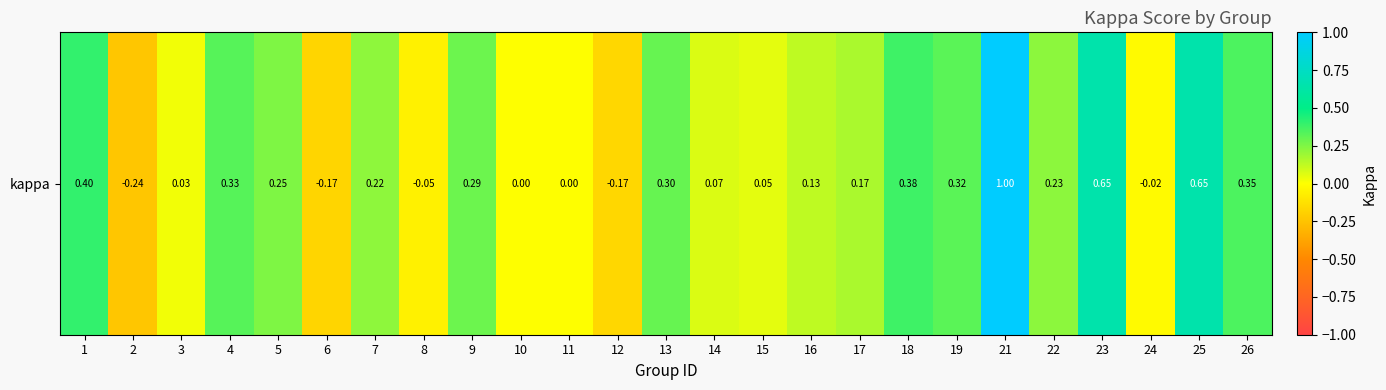

Reading left to right, transcribe all the data shown in this chart.

0.4	-0.2	0.0	0.3	0.2	-0.2	0.2	-0.1	0.3	0.0	0.0	-0.2	0.3	0.1	0.1	0.1	0.2	0.4	0.3	1.0	0.2	0.6	-0.0	0.6	0.3